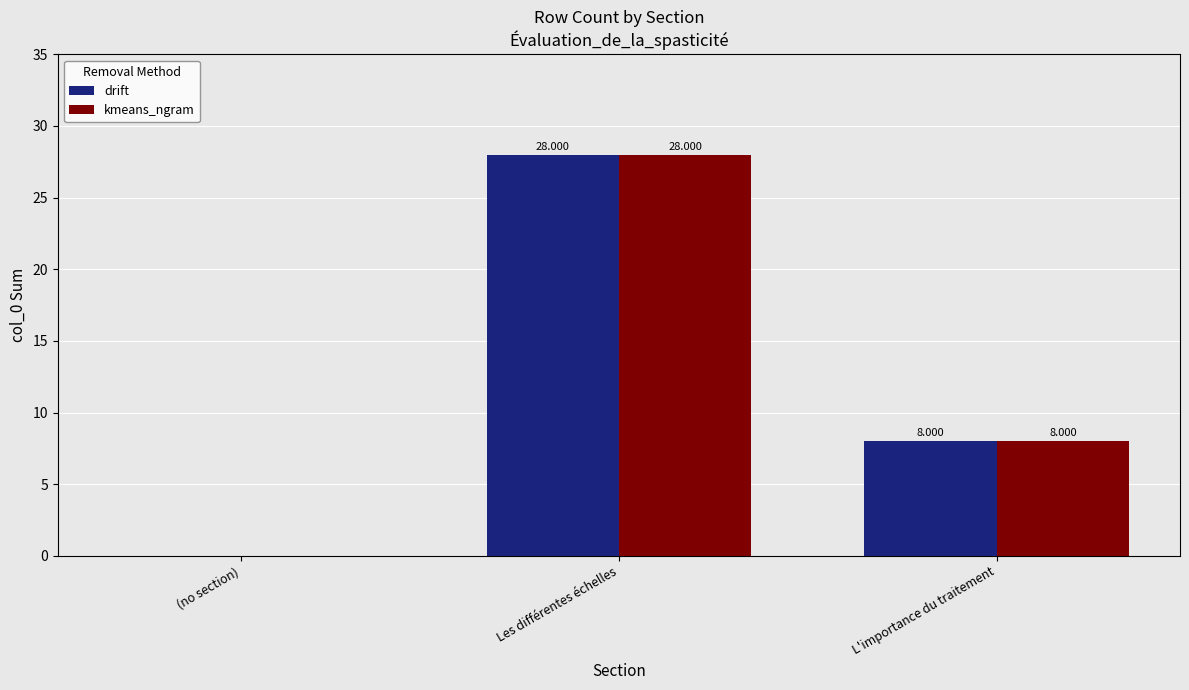

At which label is kmeans_ngram closest to 14?

L'importance du traitement